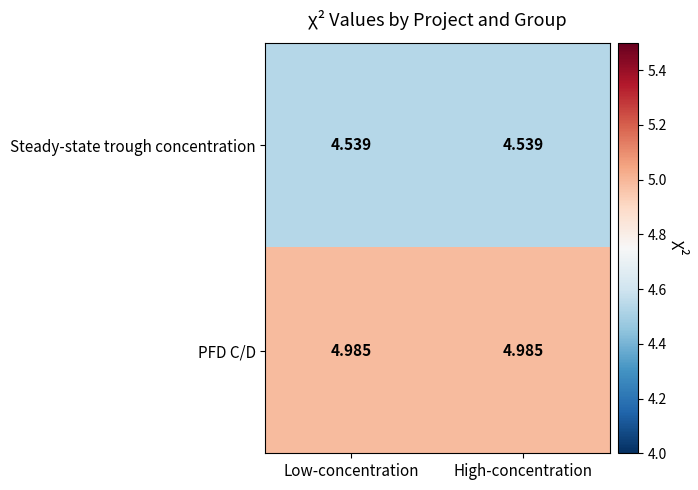

Is the value of PFD C/D at High-concentration greater than the value of Steady-state trough concentration at Low-concentration?

Yes